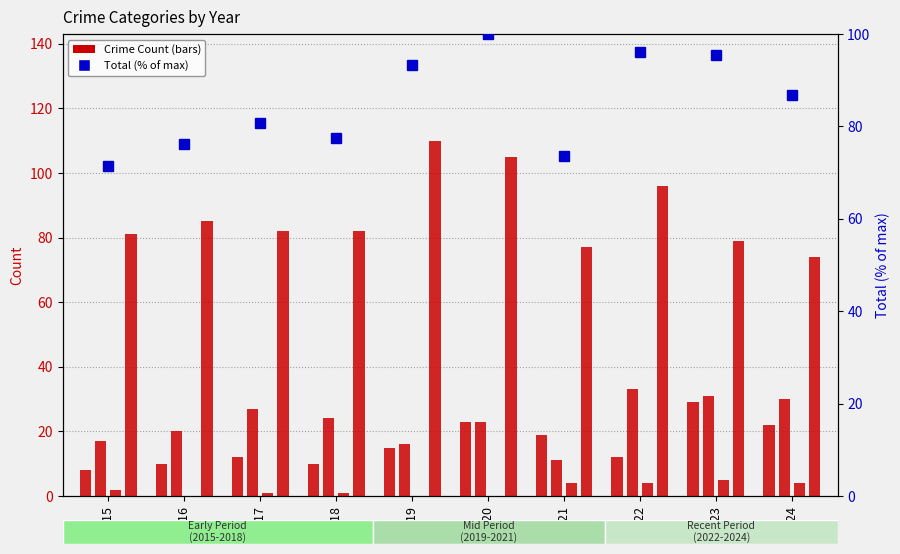

The Total (% of max) series shows 73.5 at 2021. True or false?

True